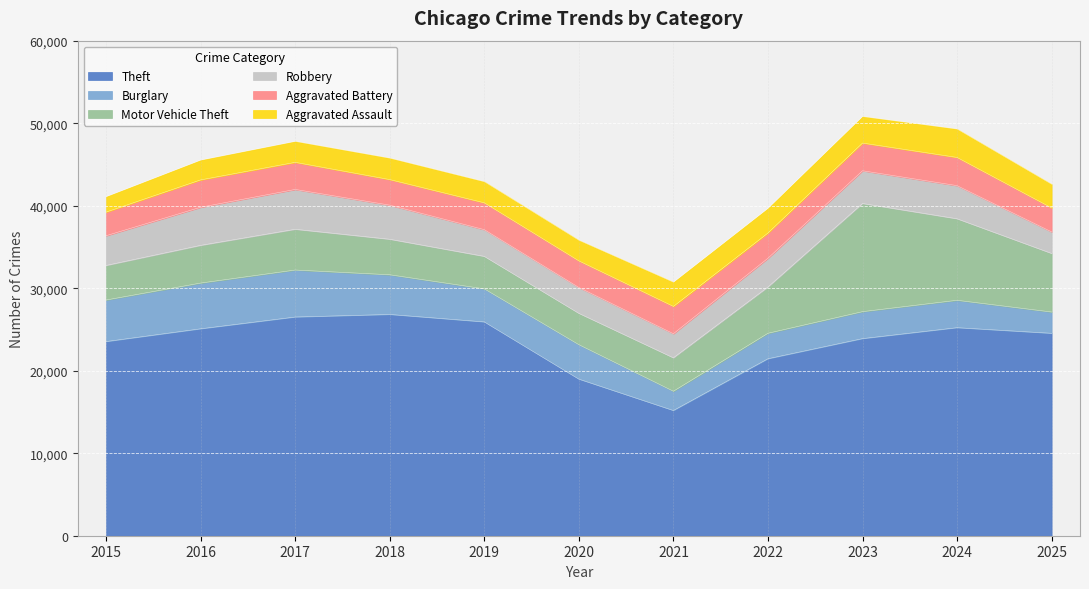

True or false: Motor Vehicle Theft and Aggravated Battery intersect in this chart.

False